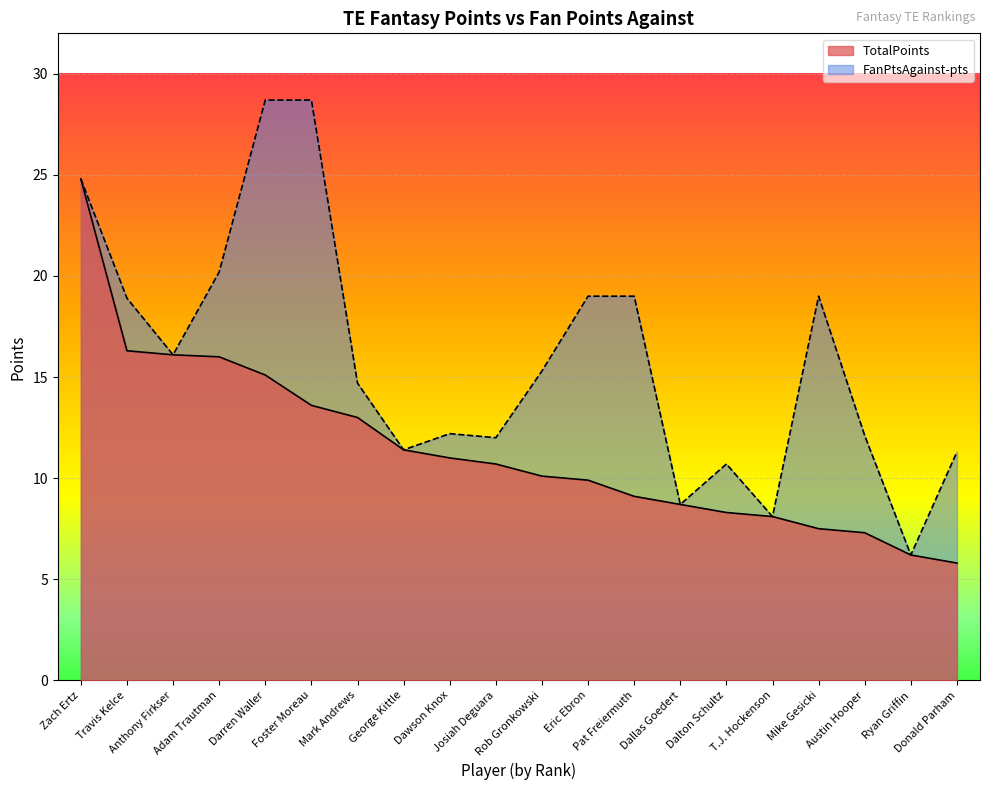

At which category does the chart reach its peak across all series?

Darren Waller